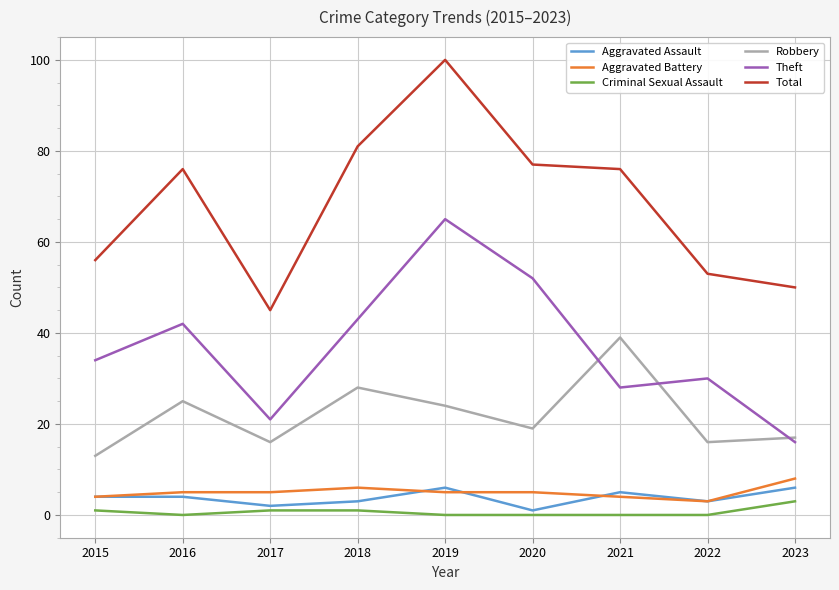

What are all the series names shown in the legend?

Aggravated Assault, Aggravated Battery, Criminal Sexual Assault, Robbery, Theft, Total